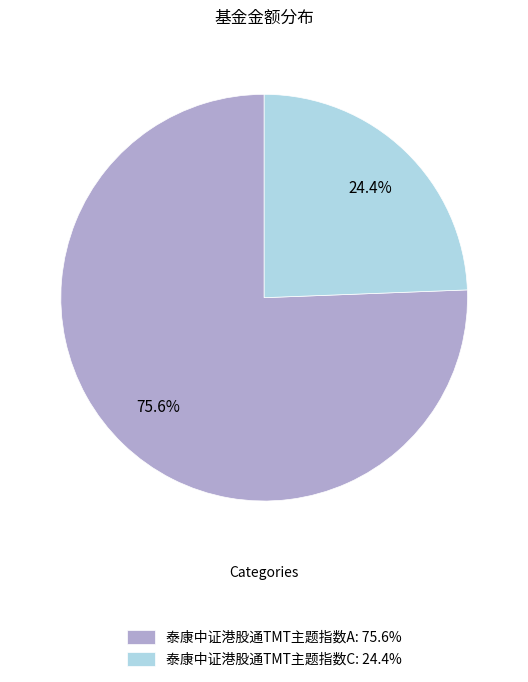

How many slices are in this pie chart?

2